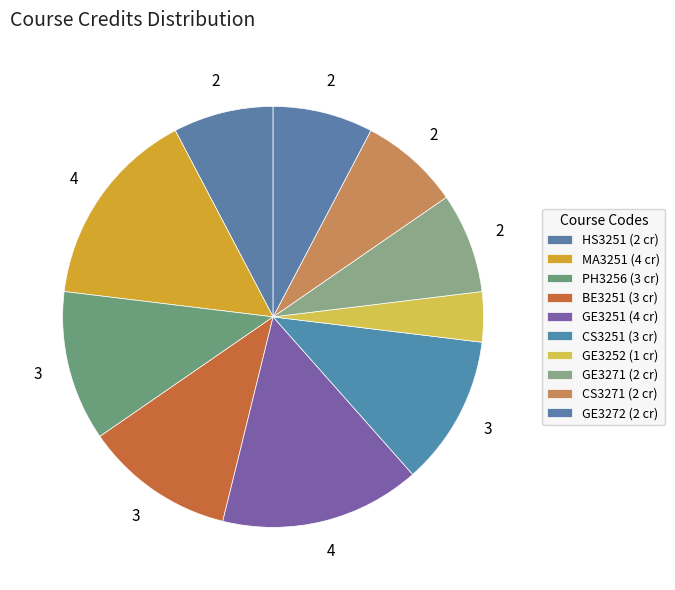

Is there any slice that represents more than half of the pie?

No